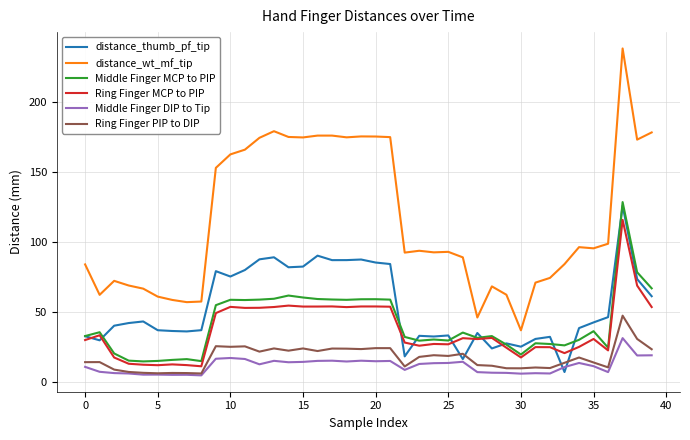

At how many categories does at least one series exceed 26?

40